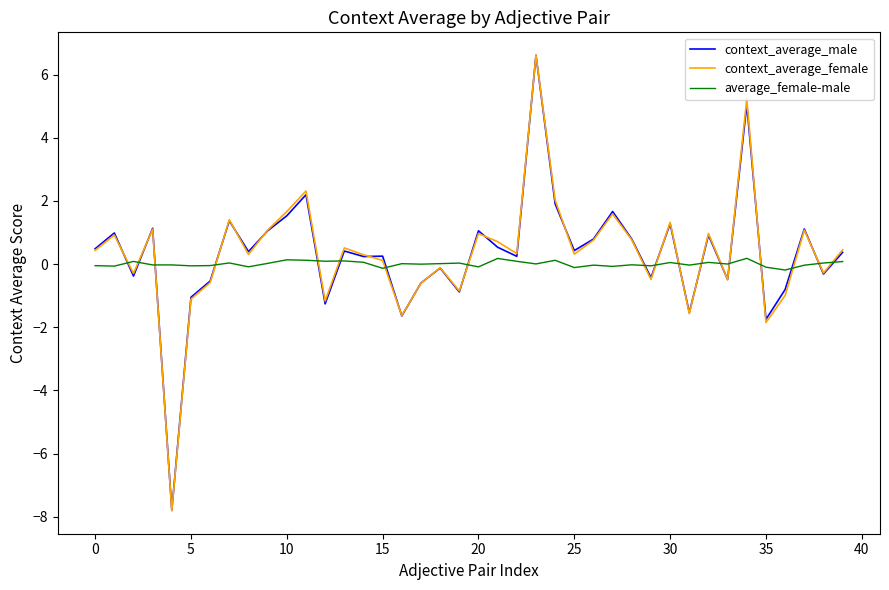

Which series has the widest spread of values?

context_average_female